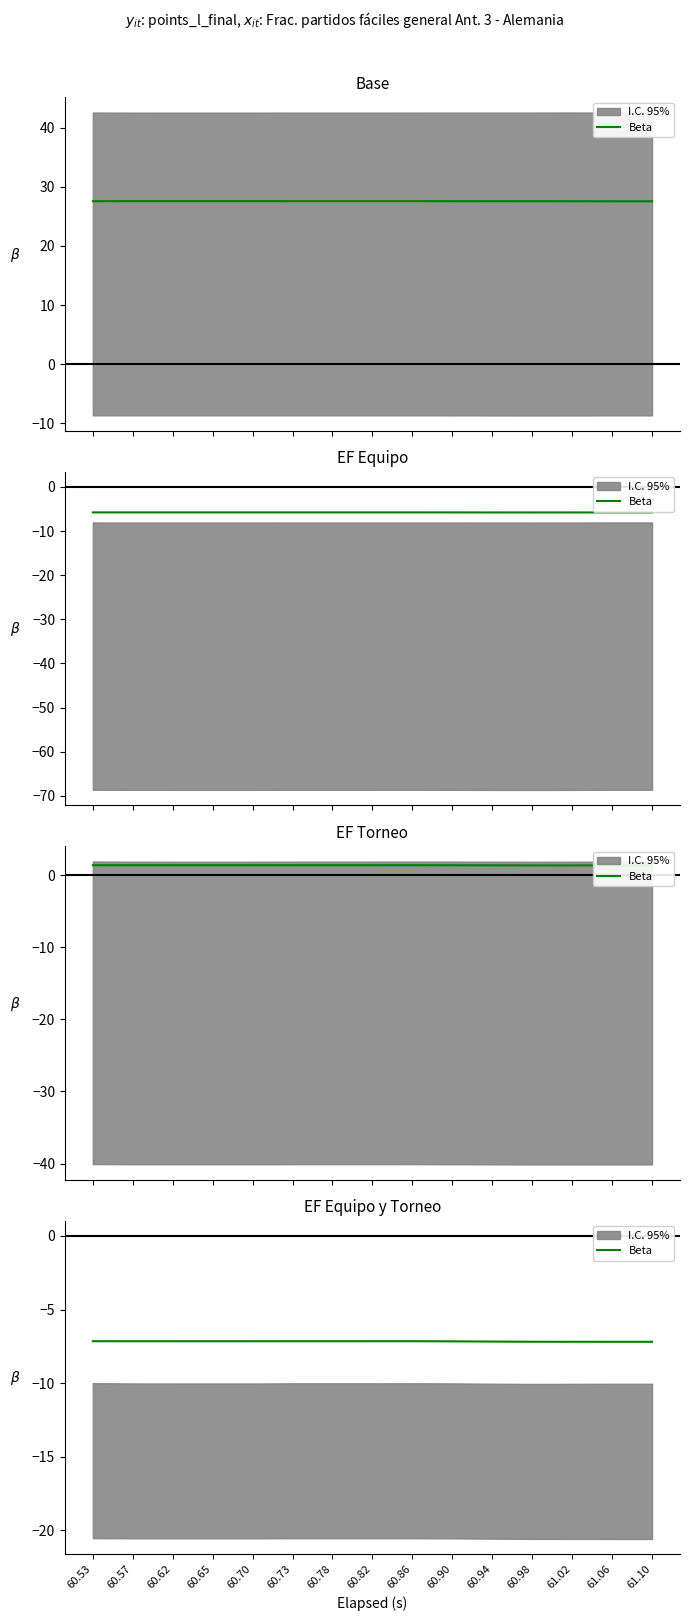

What position from the right is 60.86?

7